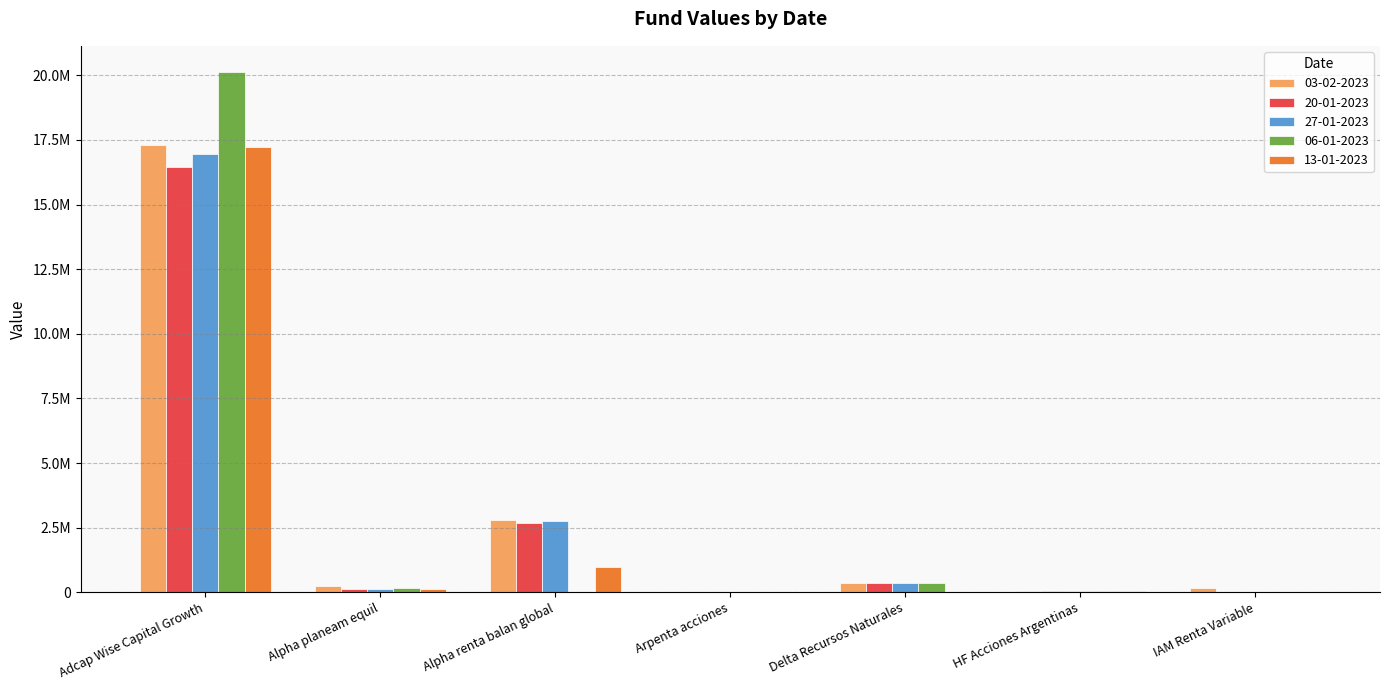

What are all the series names shown in the legend?

03-02-2023, 20-01-2023, 27-01-2023, 06-01-2023, 13-01-2023